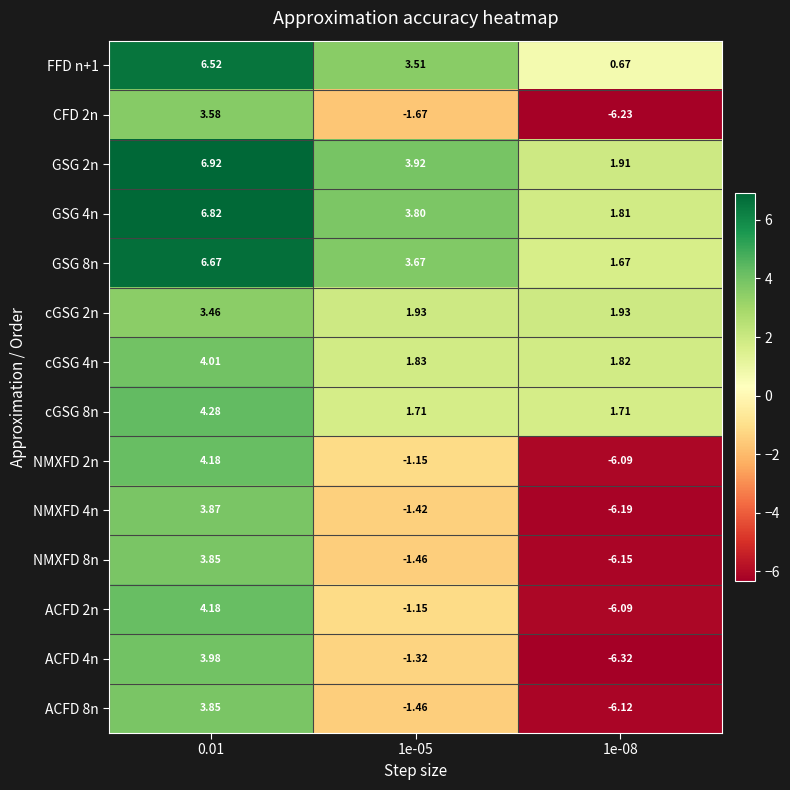

What is the total value across all series at 0.01?

66.2